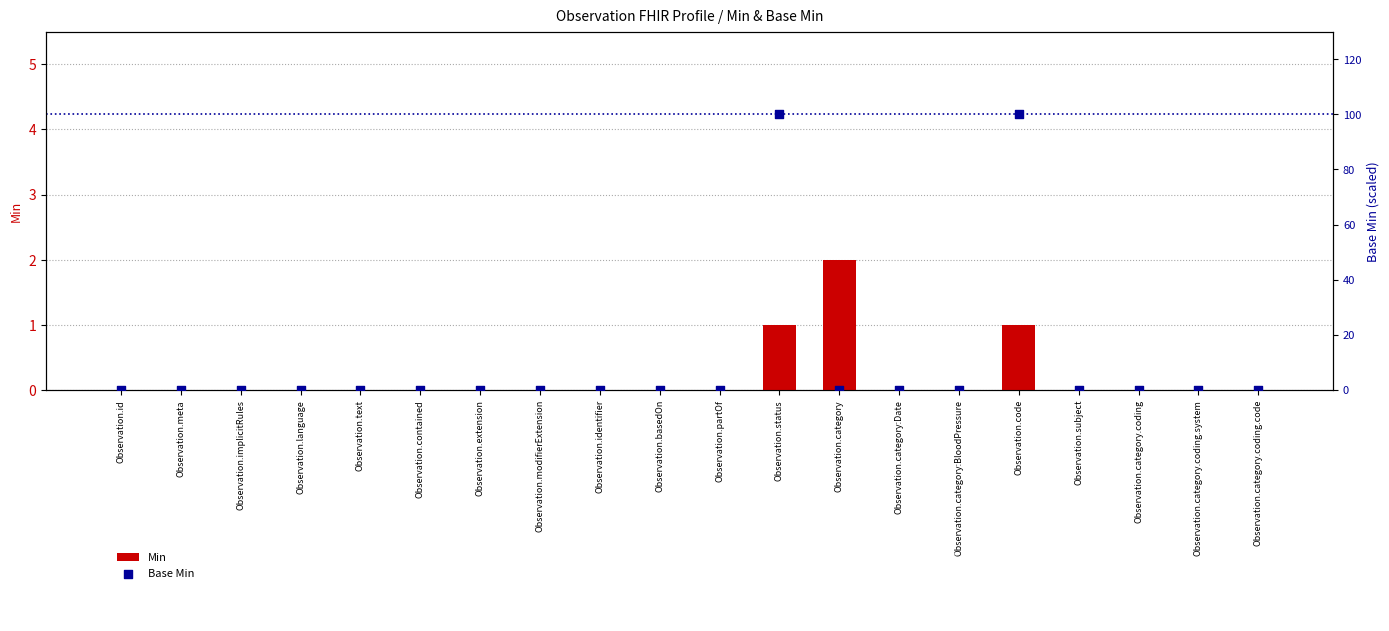

Is the value of Min at Observation.category.coding.system greater than the value of Base Min at Observation.text?

No